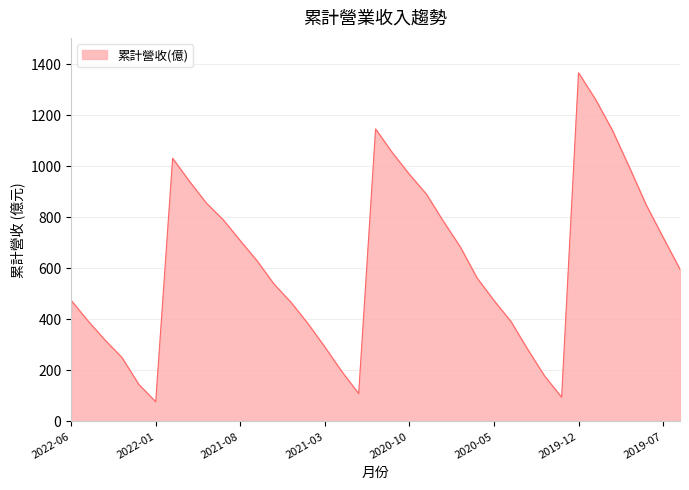

What is the greatest value displayed?

1366.0